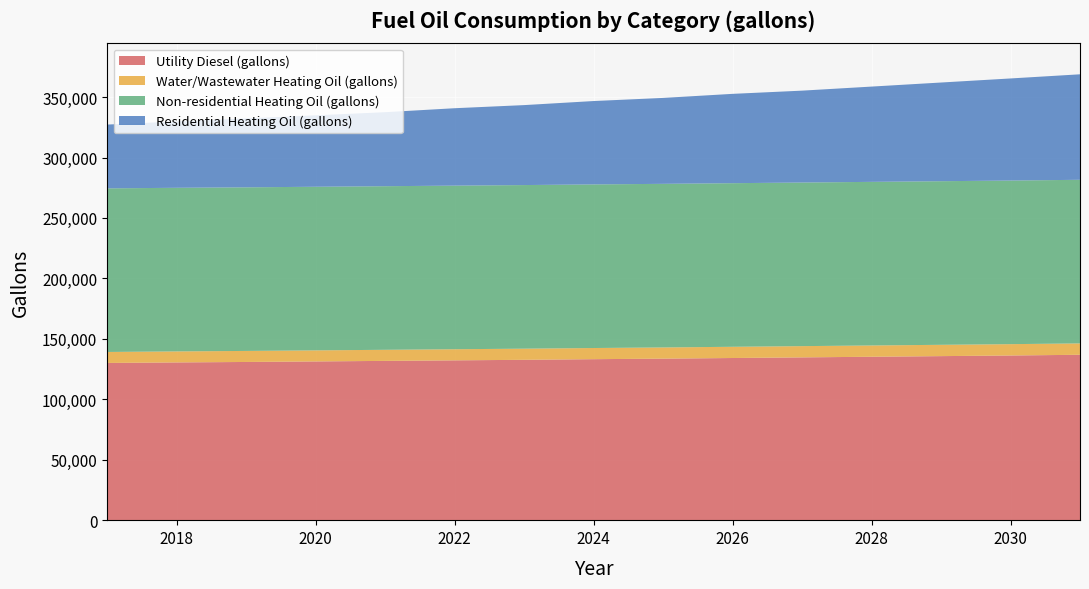

Reading left to right, what are all the values shown in this chart?

Utility Diesel (gallons): 2017=130047.9	2018=130494.0	2019=130865.8	2020=131311.9	2021=131758.0	2022=132204.2	2023=132650.3	2024=133170.8	2025=133616.9	2026=134137.4	2027=134657.9	2028=135178.4	2029=135698.9	2030=136219.4	2031=136814.2
Water/Wastewater Heating Oil (gallons): 2017=9092.0	2018=9110.6	2019=9130.0	2020=9150.2	2021=9171.2	2022=9192.8	2023=9215.2	2024=9238.3	2025=9261.9	2026=9285.8	2027=9310.0	2028=9334.6	2029=9359.9	2030=9385.4	2031=9411.3
Non-residential Heating Oil (gallons): 2017=135338.6	2018=135338.6	2019=135338.6	2020=135338.6	2021=135338.6	2022=135338.6	2023=135338.6	2024=135338.6	2025=135338.6	2026=135338.6	2027=135338.6	2028=135338.6	2029=135338.6	2030=135338.6	2031=135338.6
Residential Heating Oil (gallons): 2017=52762.8	2018=54875.3	2019=56987.7	2020=59100.2	2021=61212.6	2022=64029.2	2023=66141.6	2024=68958.2	2025=71070.7	2026=73887.2	2027=75999.7	2028=78816.3	2029=81632.9	2030=84449.5	2031=87266.1